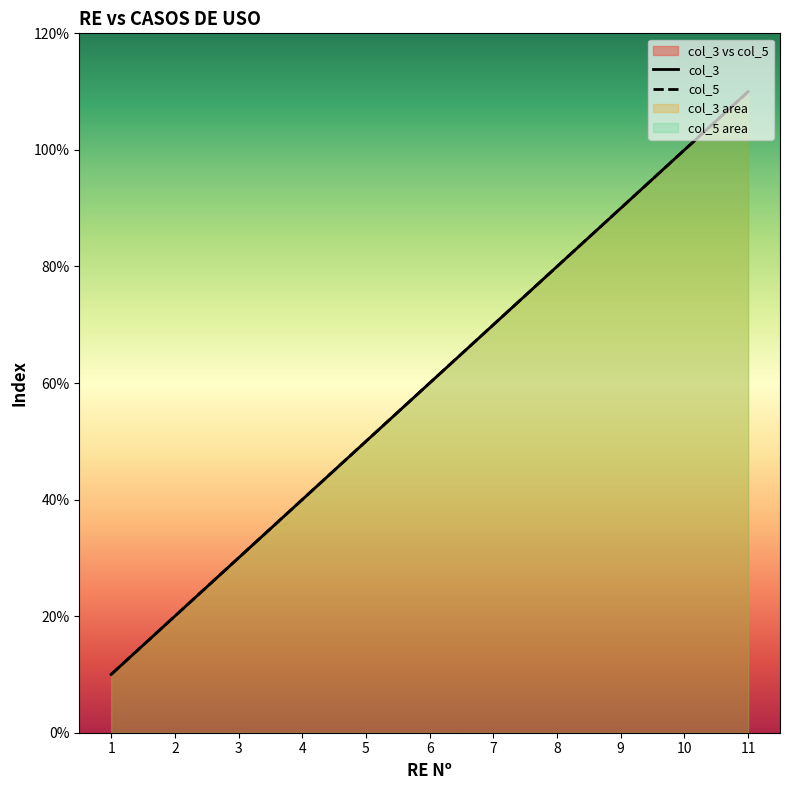

What is the difference between the maximum and minimum values in the col_5 series?

10